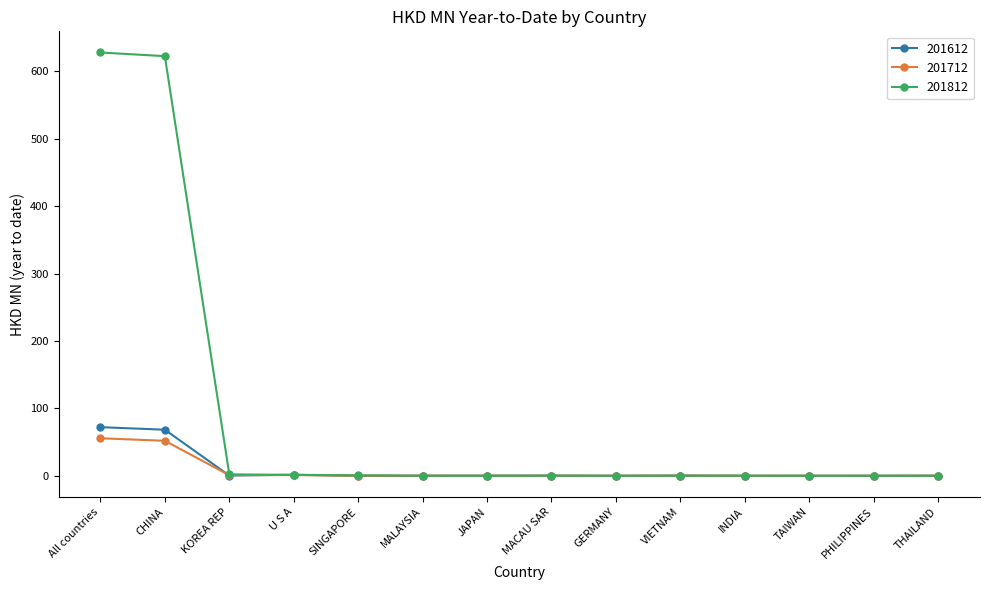

What is the spread (max minus min) of values at VIETNAM?

0.2